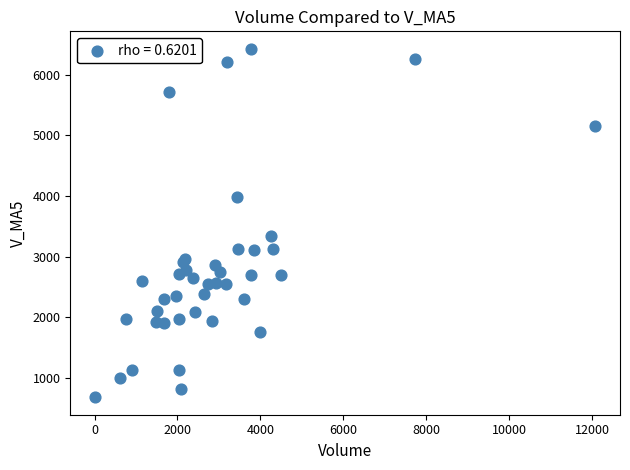

What Y value in the scatter plot is closest to 3553?

3345.8